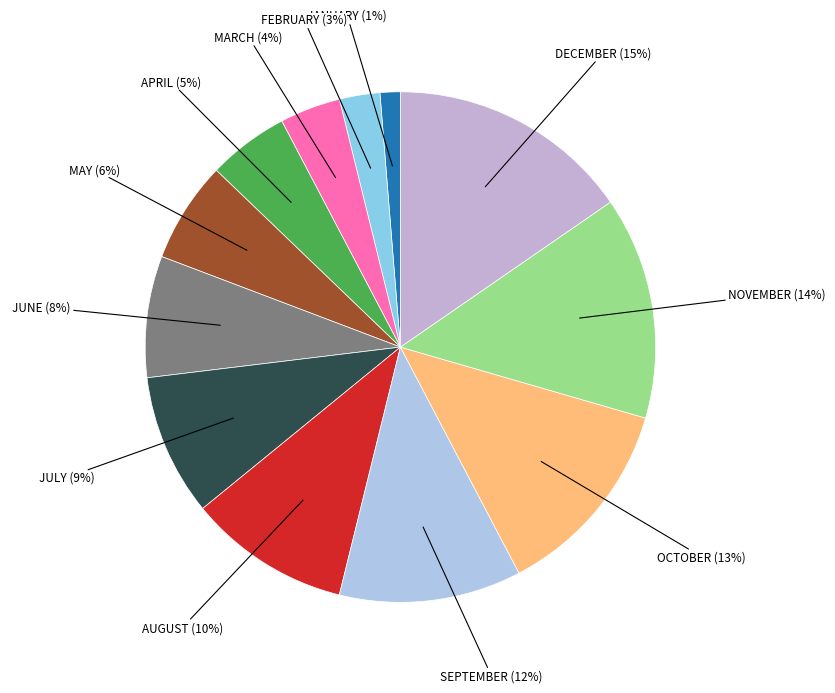

Which category has the smallest portion of the pie?

JANUARY